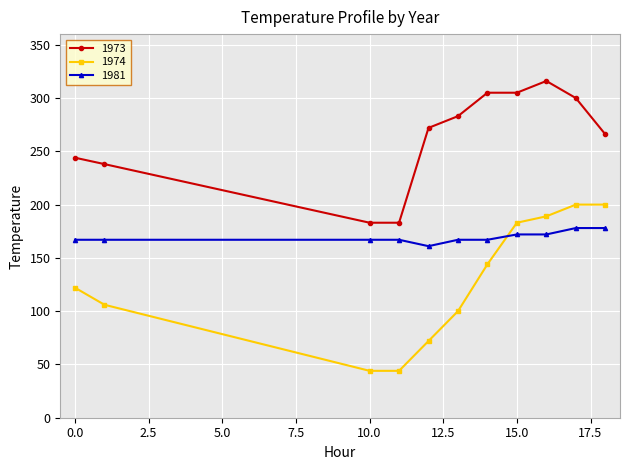

True or false: 1973 has more than 0 interior local peaks.

True